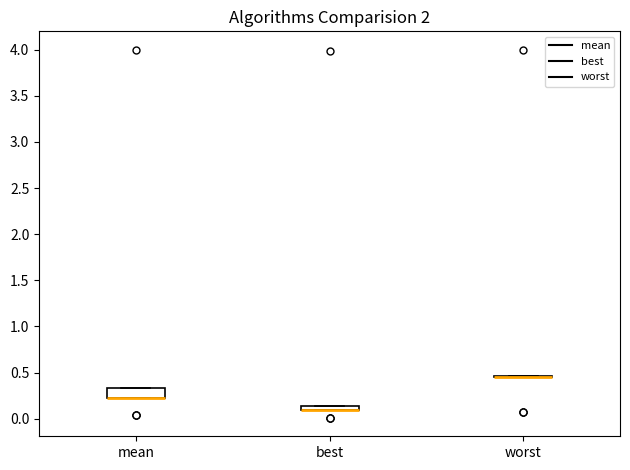

Comparing the boxes themselves (not the whiskers), which one is the tallest?

mean